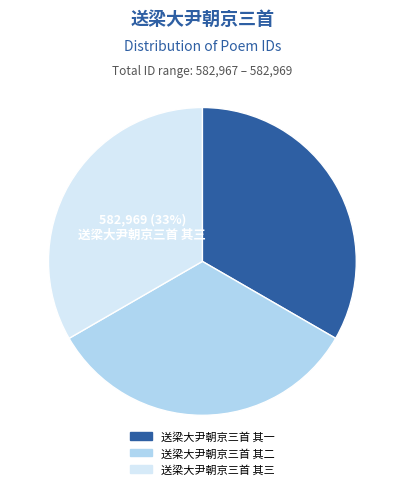

Is there a majority slice in this chart?

No